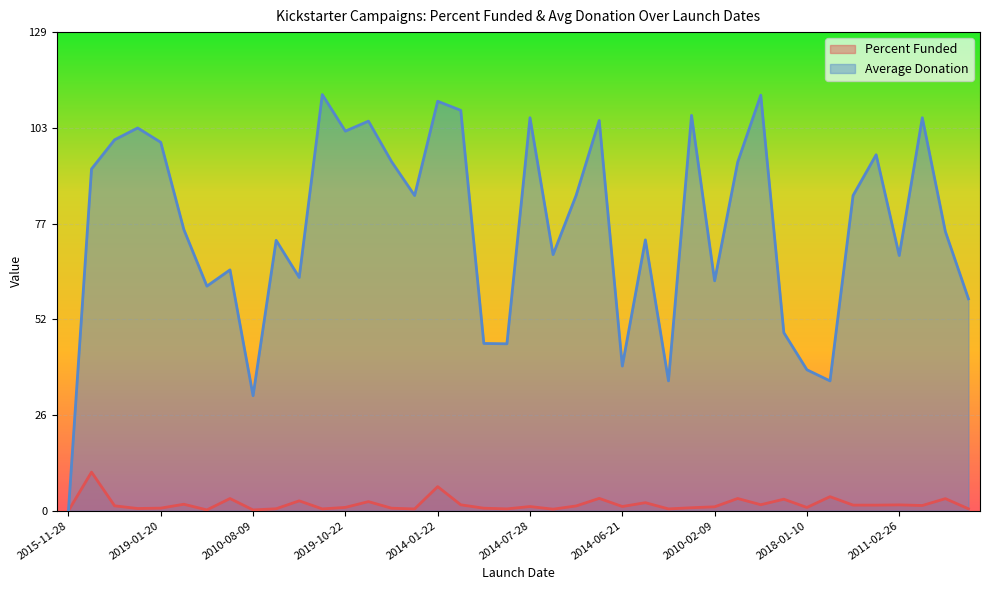

What is the total value across all series at 2010-08-14?

65.6